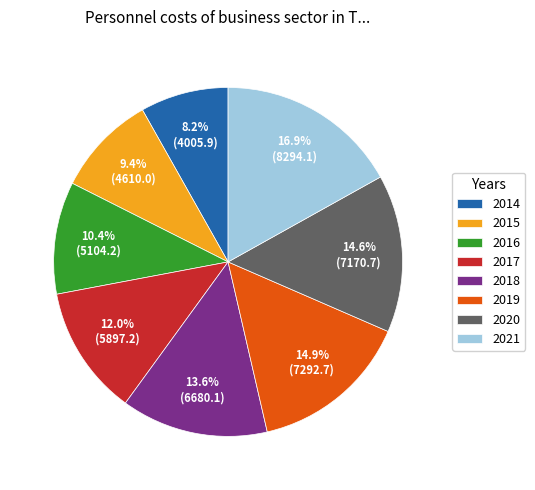

Count the number of slices in the pie.

8